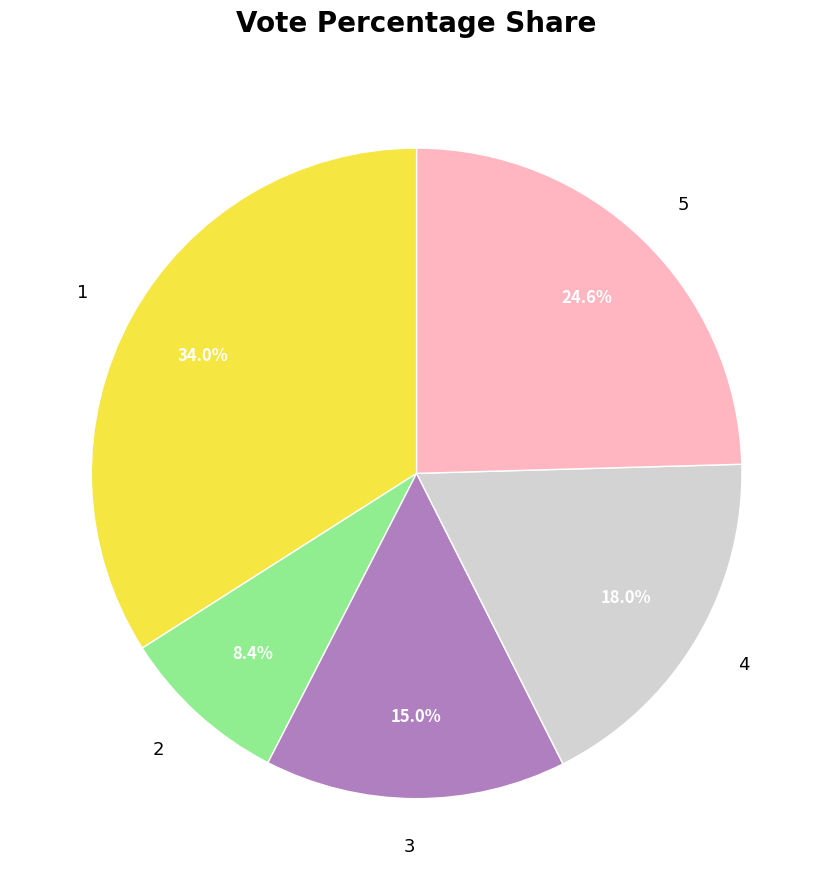

To the nearest percent, what portion does 5 represent?

25%